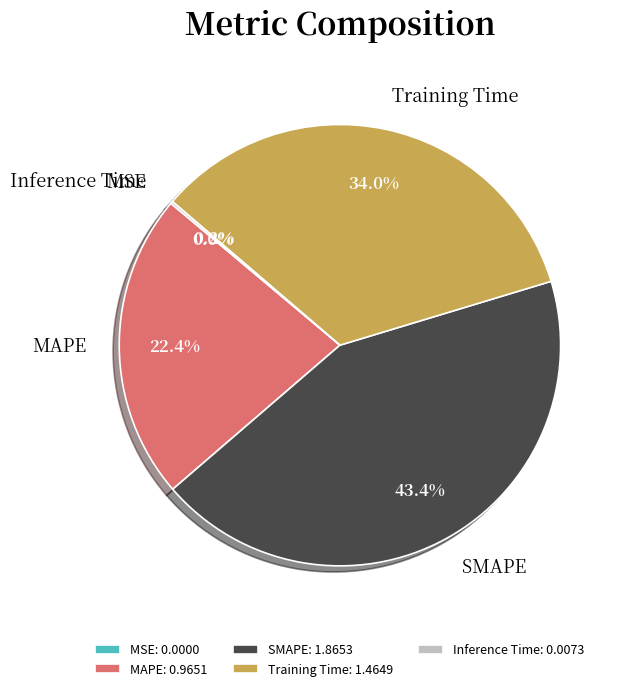

Is it true that MAPE is 22% of the pie?

True